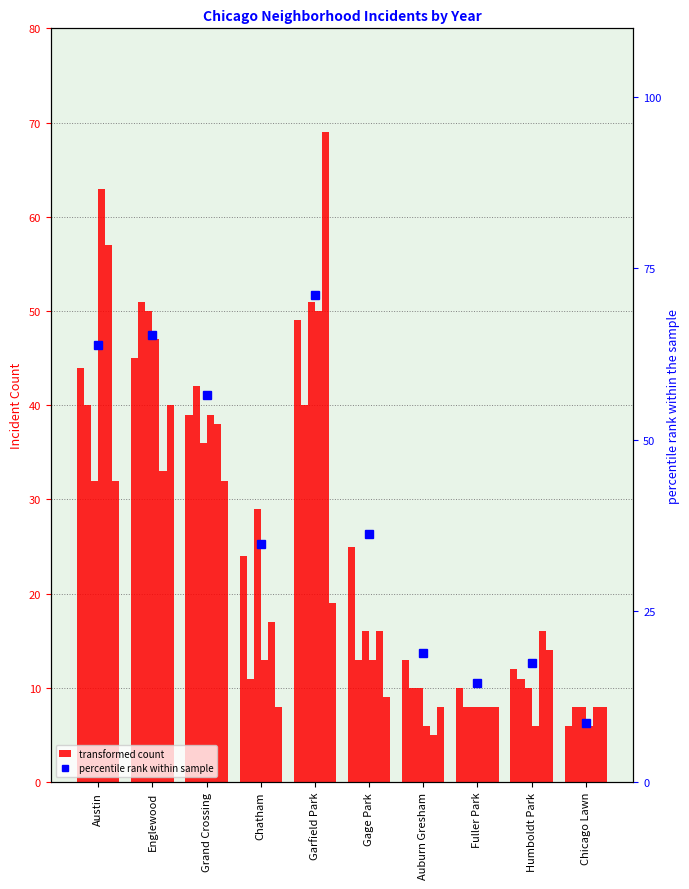

Rank the categories by value from lowest to highest.

Chicago Lawn, Fuller Park, Humboldt Park, Auburn Gresham, Chatham, Gage Park, Grand Crossing, Austin, Englewood, Garfield Park